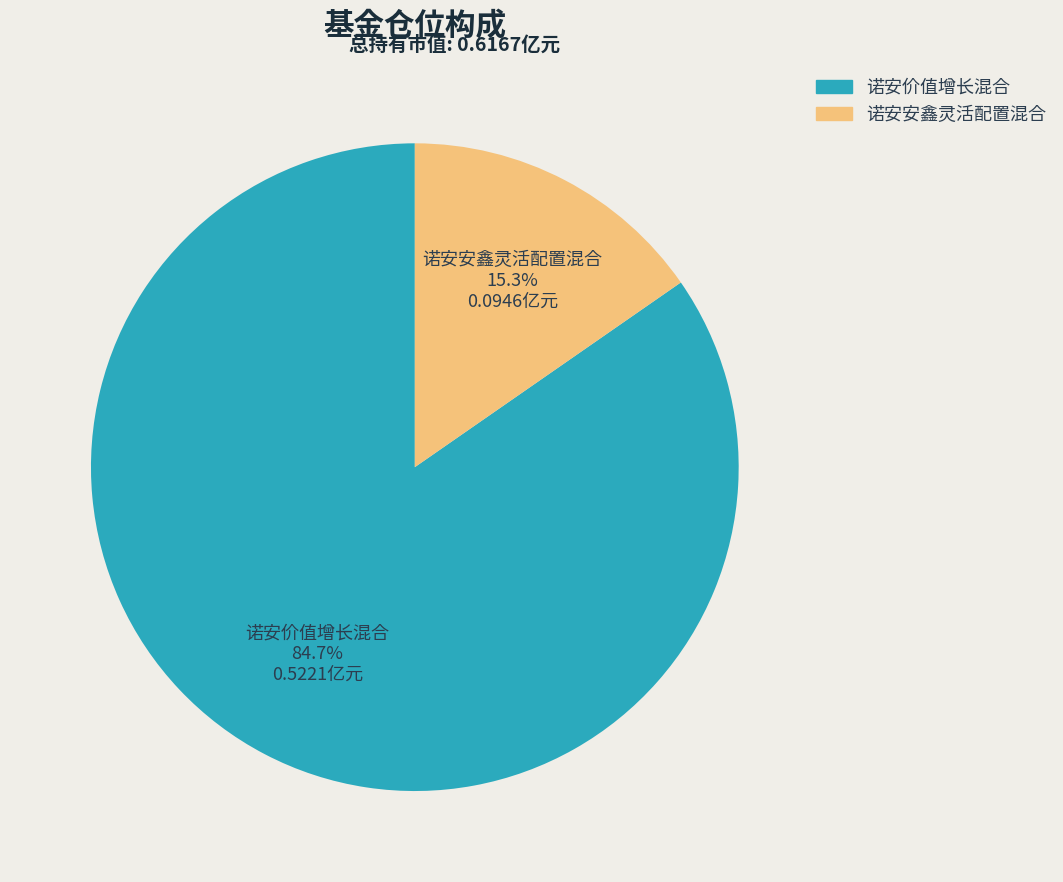

Between 诺安安鑫灵活配置混合 and 诺安价值增长混合, which is larger?

诺安价值增长混合